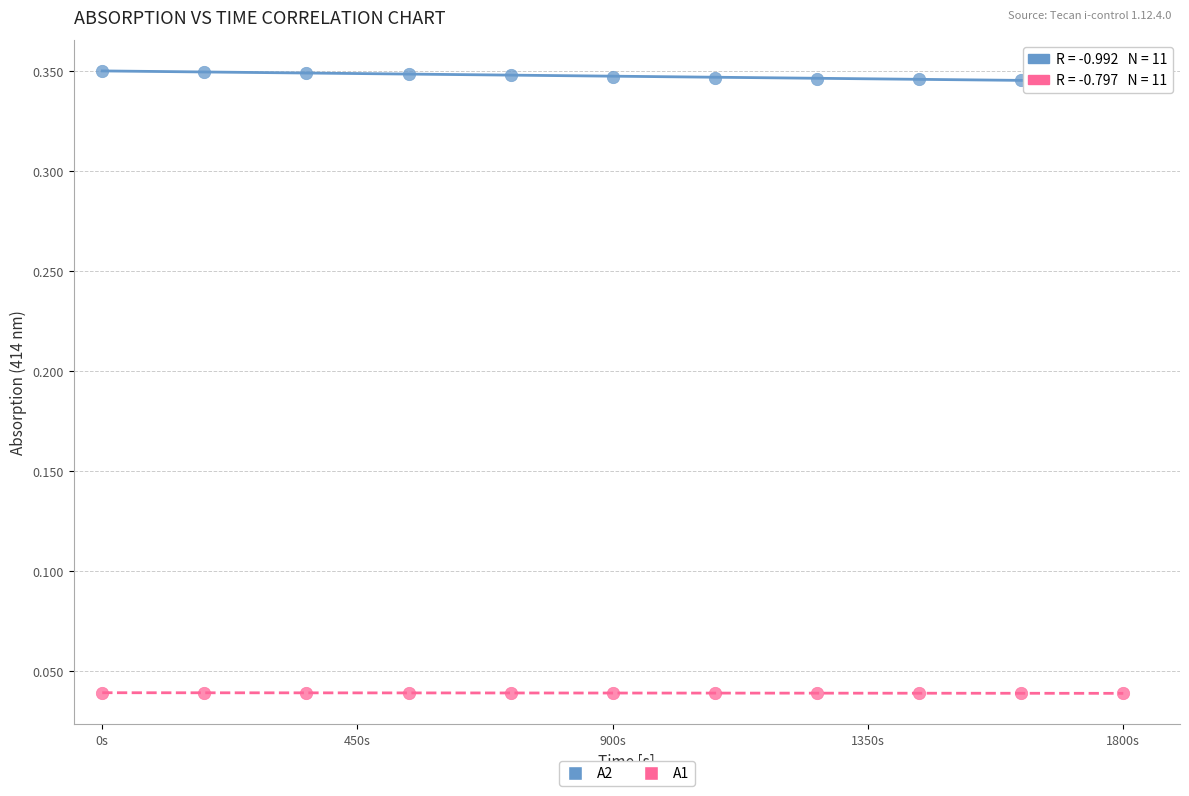

Across all data points, what is the range of X values (max minus min)?

1800.0